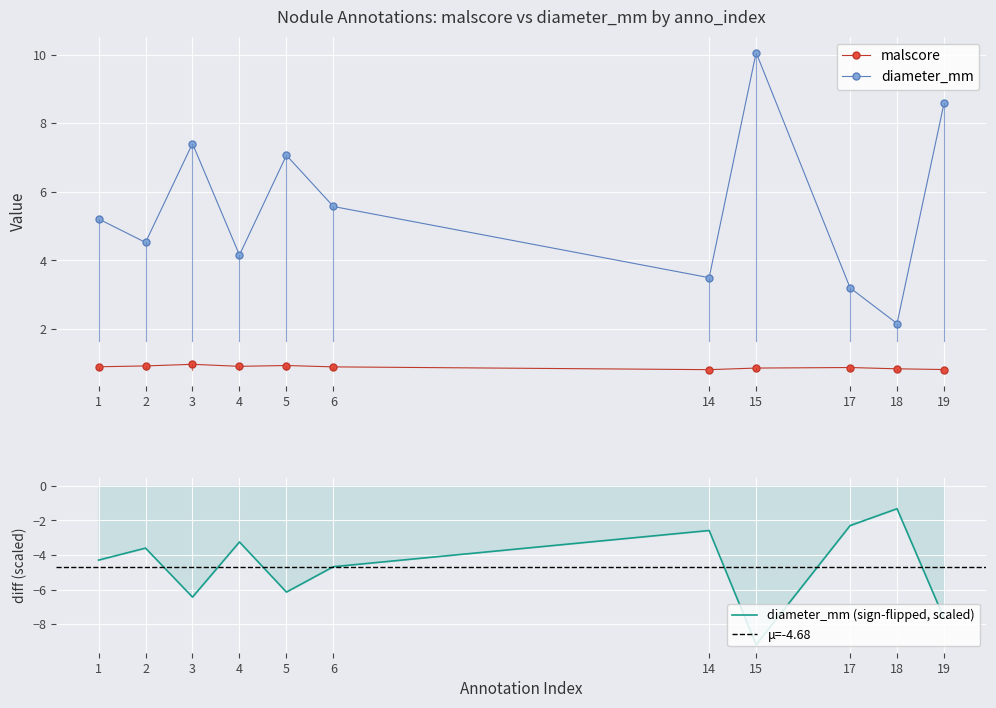

True or false: malscore has more than 0 interior local peaks.

True